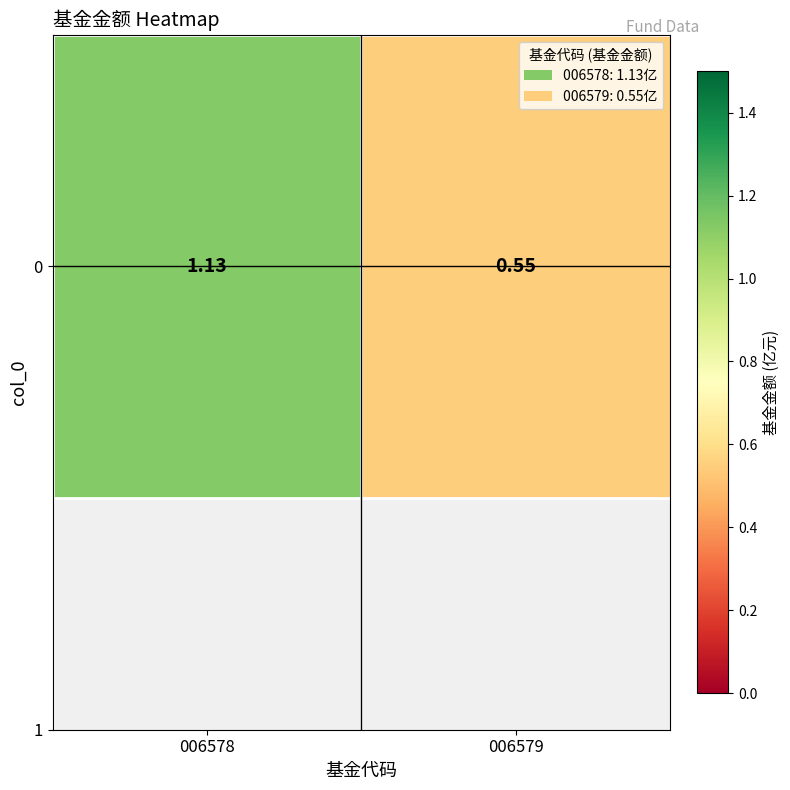

What is the change in value from 006578 to 006579?

-0.6